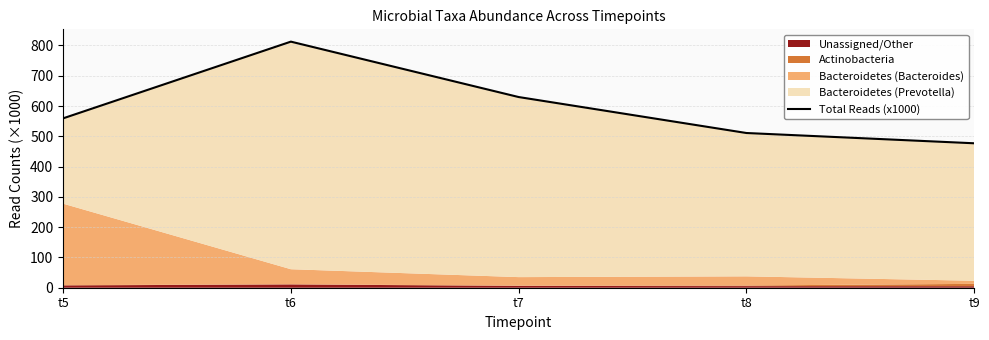

At which label is the value closest to 644?

t7